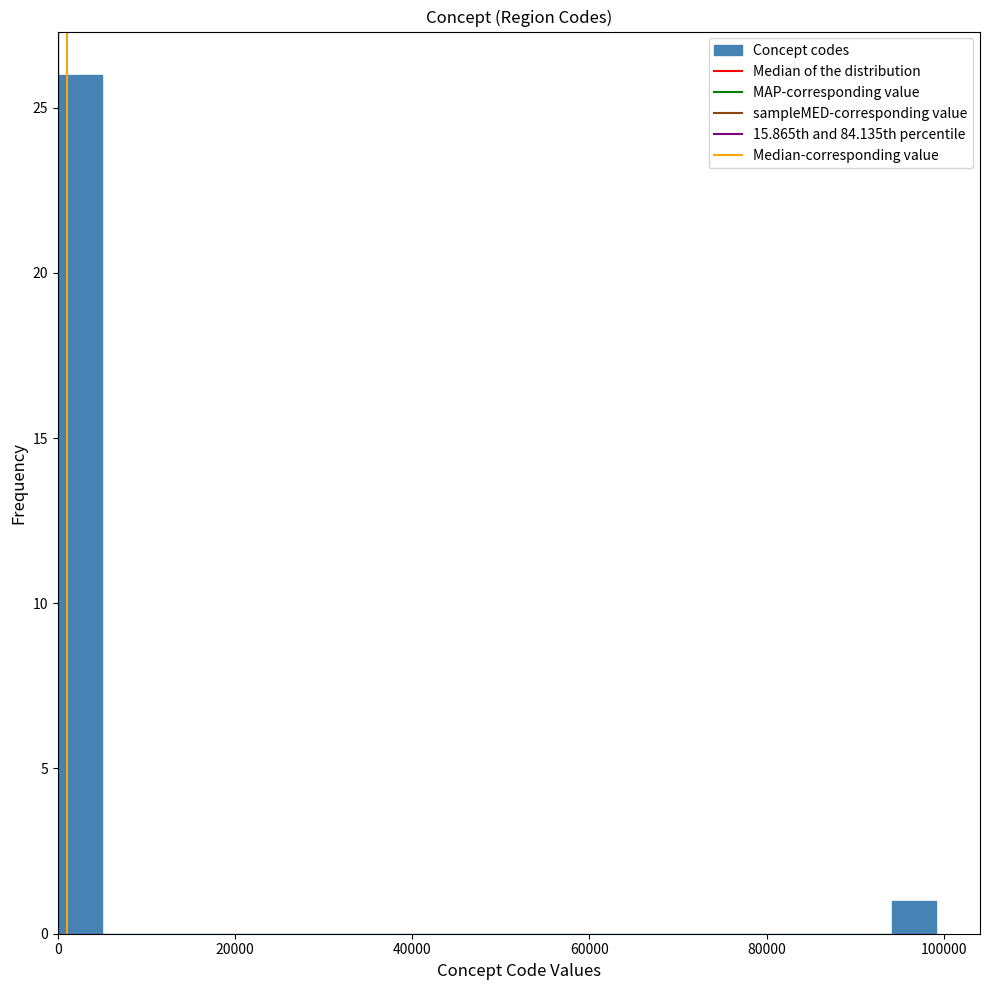

Read against the x-axis, roughly where is the centre of the tallest bar?

2000